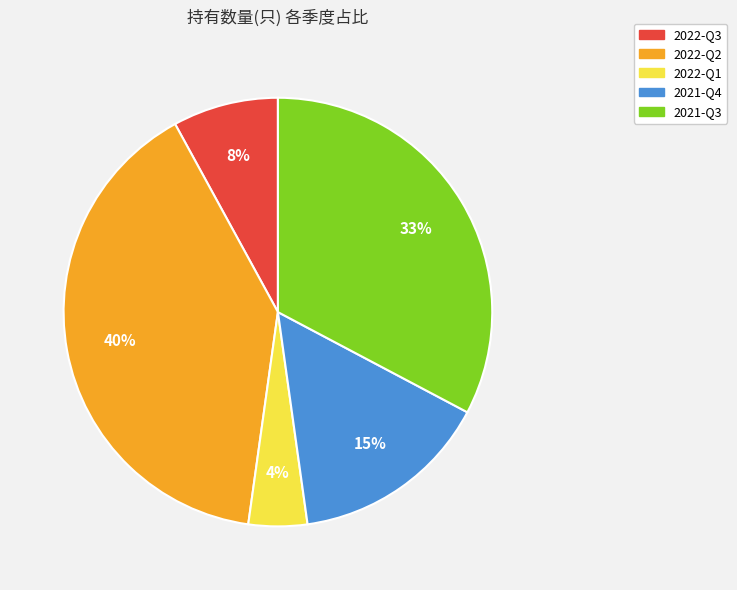

What percentage is the 2022-Q3 slice, to the nearest percent?

8%